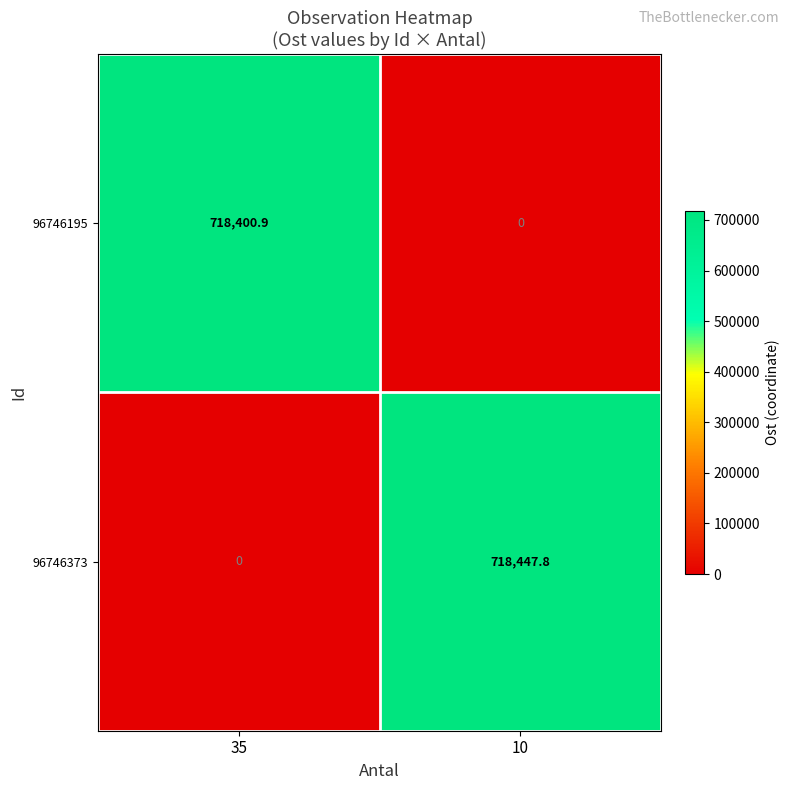

True or false: 96746195 has a value of 0.0 at 10.

True